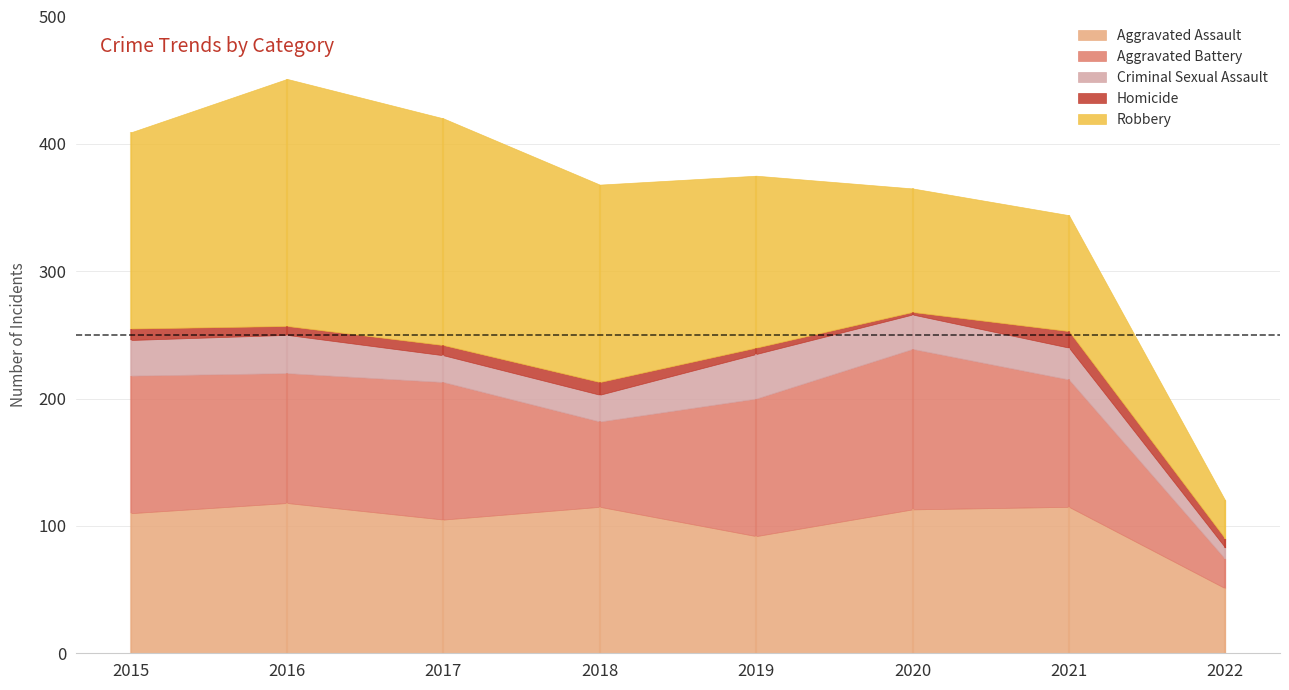

How many data points does each series have?

8